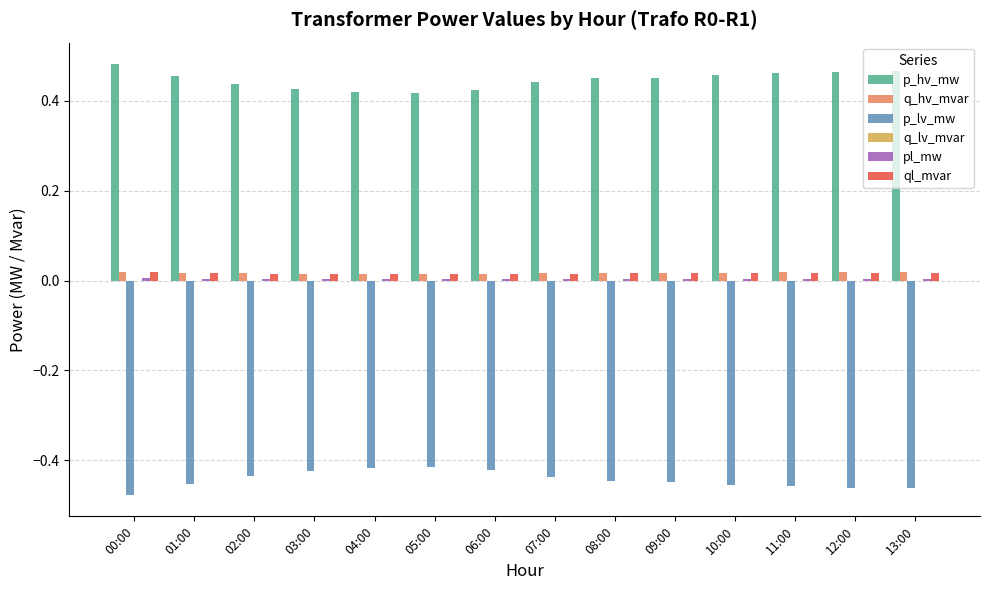

True or false: p_hv_mw has a value of 0.6 at 06:00.

False